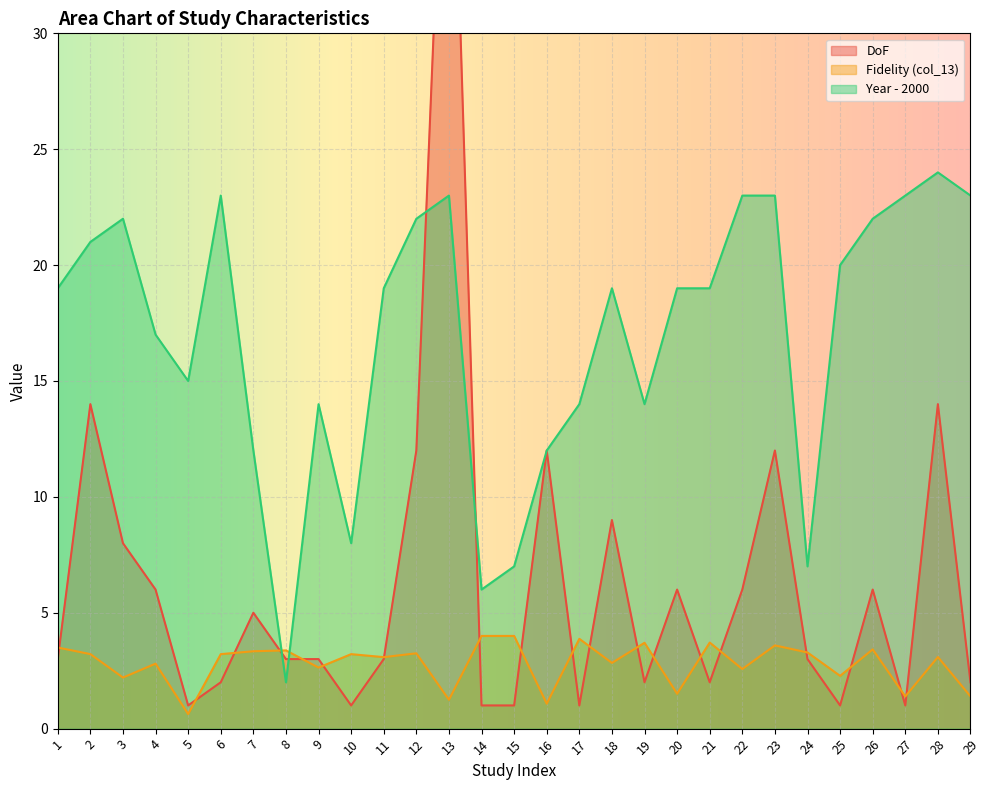

What is the smallest value displayed?

0.6